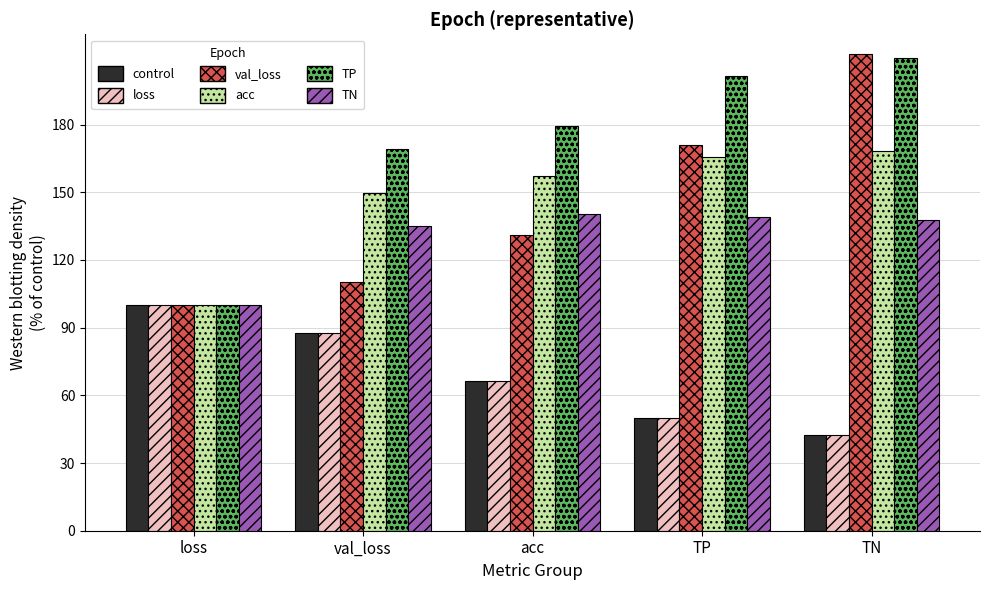

The value of control at acc is 119.2. True or false?

False